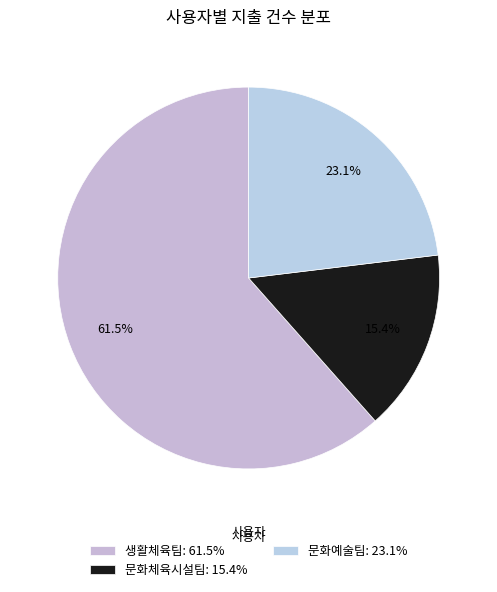

Count the number of slices in the pie.

3